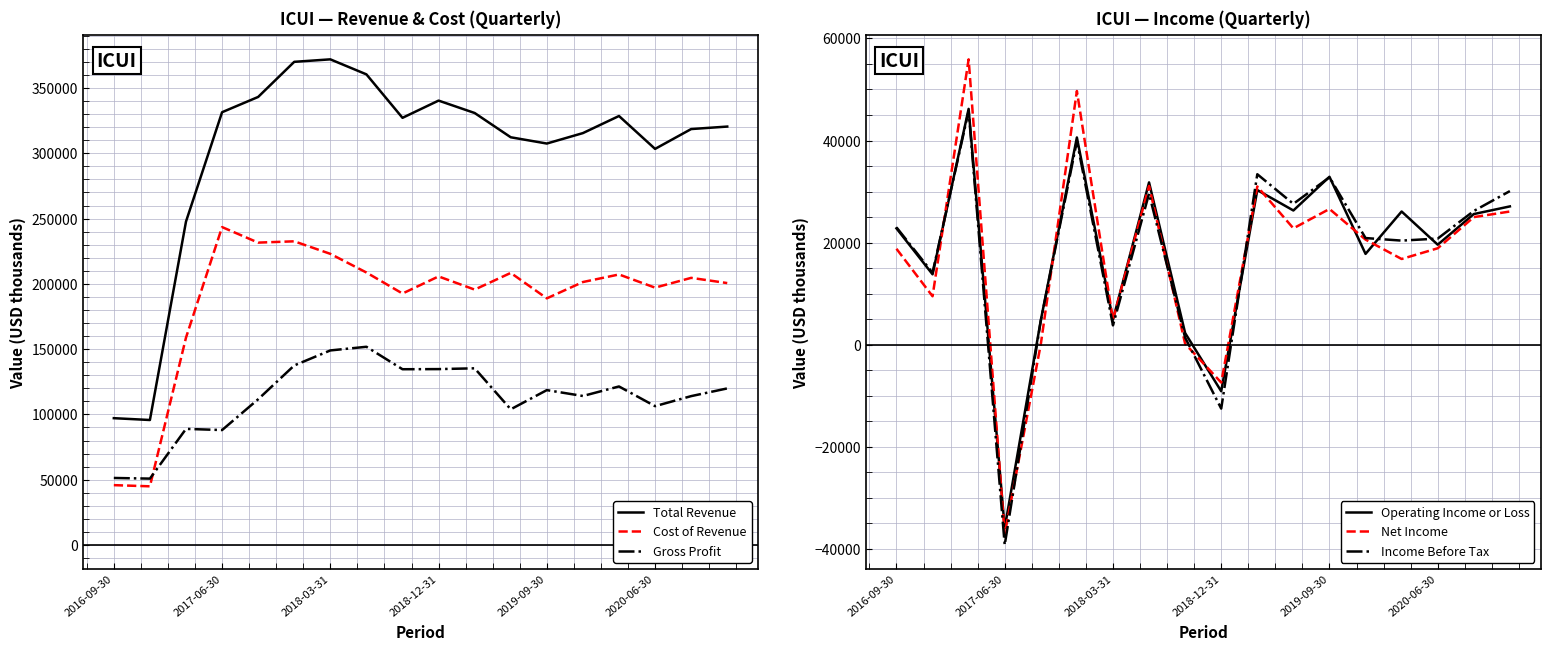

What is the sum of all Gross Profit values?

2031700